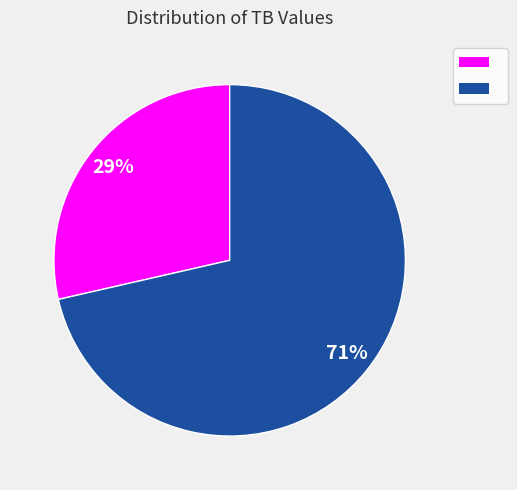

Is there a majority slice in this chart?

Yes